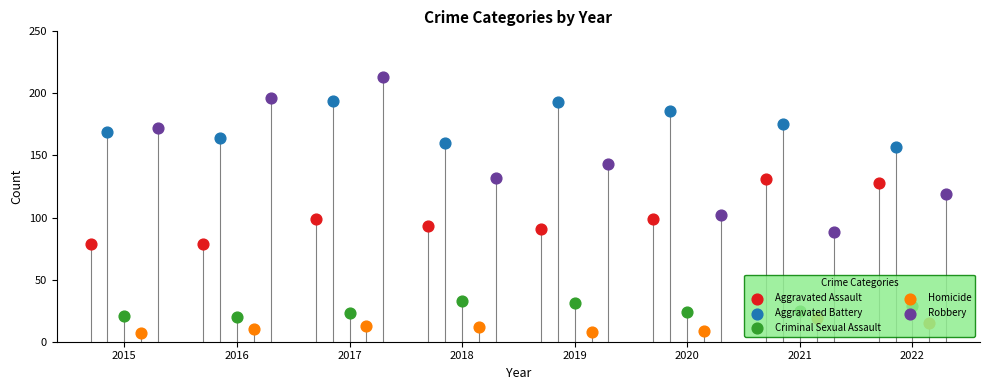

What are all the series names shown in the legend?

Aggravated Assault, Aggravated Battery, Criminal Sexual Assault, Homicide, Robbery